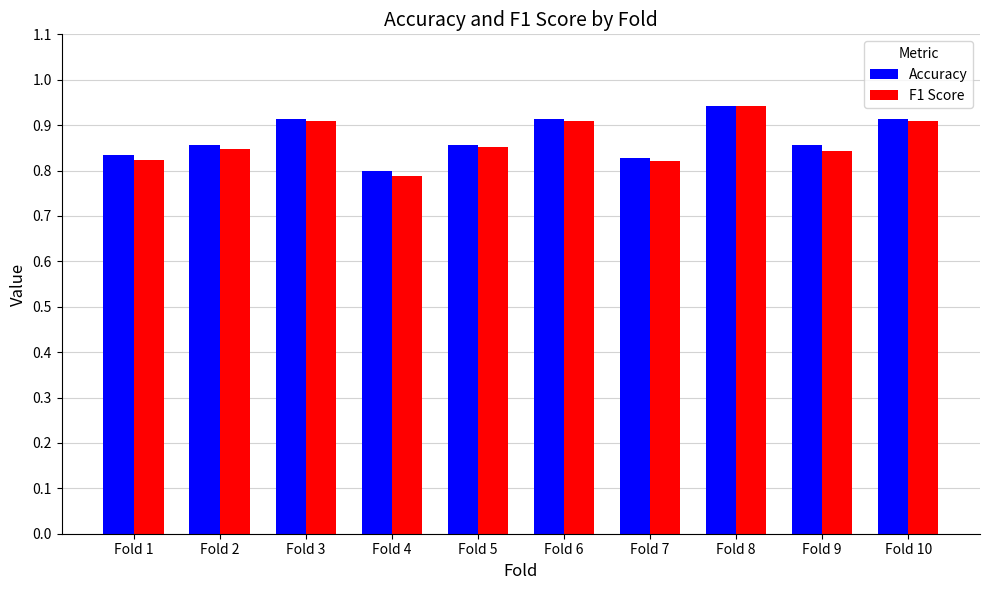

Is it true that F1 Score equals 0.5 at Fold 5?

False